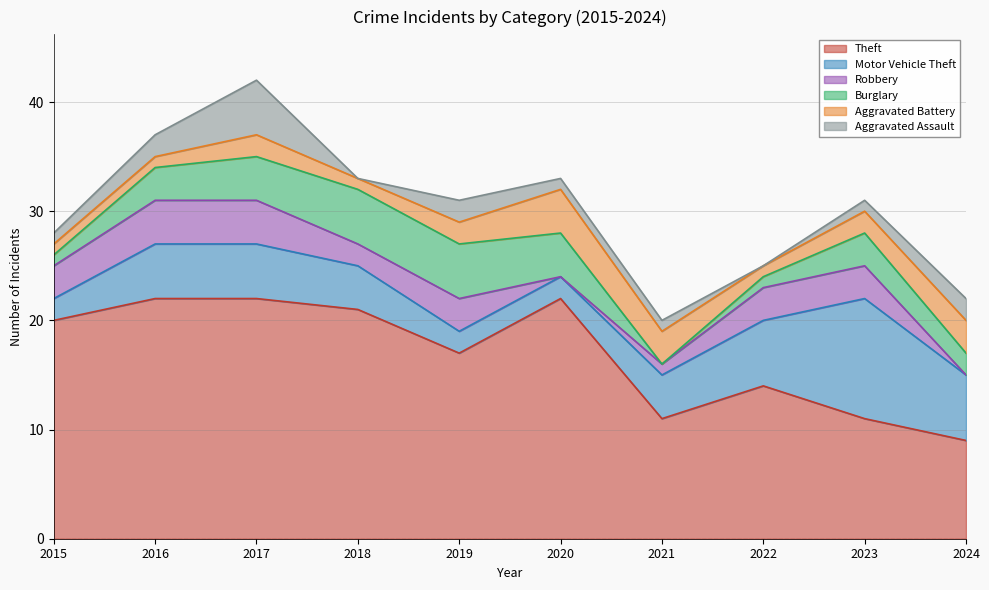

True or false: Aggravated Battery and Burglary cross at least once.

True